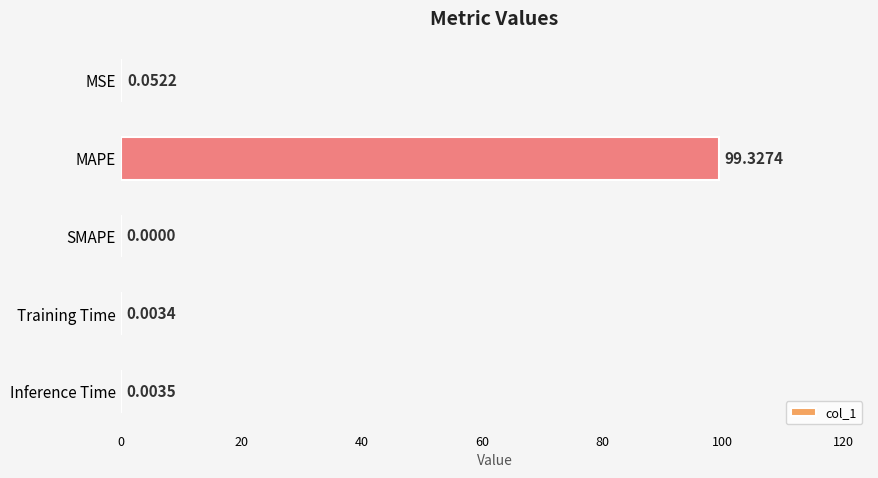

Which category has the highest value across all series?

MAPE